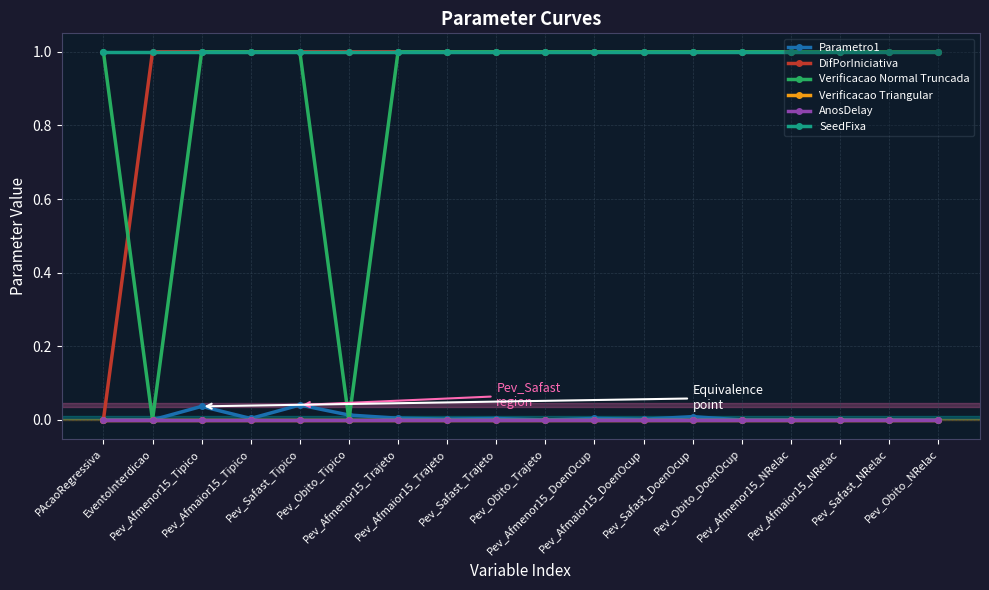

Reading right to left, what are all the values shown in this chart?

Parametro1: Pev_Obito_NRelac=0.0	Pev_Safast_NRelac=0.0	Pev_Afmaior15_NRelac=0.0	Pev_Afmenor15_NRelac=0.0	Pev_Obito_DoenOcup=0.0	Pev_Safast_DoenOcup=0.0	Pev_Afmaior15_DoenOcup=0.0	Pev_Afmenor15_DoenOcup=0.0	Pev_Obito_Trajeto=0.0	Pev_Safast_Trajeto=0.0	Pev_Afmaior15_Trajeto=0.0	Pev_Afmenor15_Trajeto=0.0	Pev_Obito_Tipico=0.0	Pev_Safast_Tipico=0.0	Pev_Afmaior15_Tipico=0.0	Pev_Afmenor15_Tipico=0.0	EventoInterdicao=0.0	PAcaoRegressiva=0.0
DifPorIniciativa: Pev_Obito_NRelac=1.0	Pev_Safast_NRelac=1.0	Pev_Afmaior15_NRelac=1.0	Pev_Afmenor15_NRelac=1.0	Pev_Obito_DoenOcup=1.0	Pev_Safast_DoenOcup=1.0	Pev_Afmaior15_DoenOcup=1.0	Pev_Afmenor15_DoenOcup=1.0	Pev_Obito_Trajeto=1.0	Pev_Safast_Trajeto=1.0	Pev_Afmaior15_Trajeto=1.0	Pev_Afmenor15_Trajeto=1.0	Pev_Obito_Tipico=1.0	Pev_Safast_Tipico=1.0	Pev_Afmaior15_Tipico=1.0	Pev_Afmenor15_Tipico=1.0	EventoInterdicao=1.0	PAcaoRegressiva=0.0
Verificacao Normal Truncada: Pev_Obito_NRelac=1.0	Pev_Safast_NRelac=1.0	Pev_Afmaior15_NRelac=1.0	Pev_Afmenor15_NRelac=1.0	Pev_Obito_DoenOcup=1.0	Pev_Safast_DoenOcup=1.0	Pev_Afmaior15_DoenOcup=1.0	Pev_Afmenor15_DoenOcup=1.0	Pev_Obito_Trajeto=1.0	Pev_Safast_Trajeto=1.0	Pev_Afmaior15_Trajeto=1.0	Pev_Afmenor15_Trajeto=1.0	Pev_Obito_Tipico=0.0	Pev_Safast_Tipico=1.0	Pev_Afmaior15_Tipico=1.0	Pev_Afmenor15_Tipico=1.0	EventoInterdicao=0.0	PAcaoRegressiva=1.0
Verificacao Triangular: Pev_Obito_NRelac=0.0	Pev_Safast_NRelac=0.0	Pev_Afmaior15_NRelac=0.0	Pev_Afmenor15_NRelac=0.0	Pev_Obito_DoenOcup=0.0	Pev_Safast_DoenOcup=0.0	Pev_Afmaior15_DoenOcup=0.0	Pev_Afmenor15_DoenOcup=0.0	Pev_Obito_Trajeto=0.0	Pev_Safast_Trajeto=0.0	Pev_Afmaior15_Trajeto=0.0	Pev_Afmenor15_Trajeto=0.0	Pev_Obito_Tipico=0.0	Pev_Safast_Tipico=0.0	Pev_Afmaior15_Tipico=0.0	Pev_Afmenor15_Tipico=0.0	EventoInterdicao=0.0	PAcaoRegressiva=0.0
AnosDelay: Pev_Obito_NRelac=0.0	Pev_Safast_NRelac=0.0	Pev_Afmaior15_NRelac=0.0	Pev_Afmenor15_NRelac=0.0	Pev_Obito_DoenOcup=0.0	Pev_Safast_DoenOcup=0.0	Pev_Afmaior15_DoenOcup=0.0	Pev_Afmenor15_DoenOcup=0.0	Pev_Obito_Trajeto=0.0	Pev_Safast_Trajeto=0.0	Pev_Afmaior15_Trajeto=0.0	Pev_Afmenor15_Trajeto=0.0	Pev_Obito_Tipico=0.0	Pev_Safast_Tipico=0.0	Pev_Afmaior15_Tipico=0.0	Pev_Afmenor15_Tipico=0.0	EventoInterdicao=0.0	PAcaoRegressiva=0.0
SeedFixa: Pev_Obito_NRelac=1.0	Pev_Safast_NRelac=1.0	Pev_Afmaior15_NRelac=1.0	Pev_Afmenor15_NRelac=1.0	Pev_Obito_DoenOcup=1.0	Pev_Safast_DoenOcup=1.0	Pev_Afmaior15_DoenOcup=1.0	Pev_Afmenor15_DoenOcup=1.0	Pev_Obito_Trajeto=1.0	Pev_Safast_Trajeto=1.0	Pev_Afmaior15_Trajeto=1.0	Pev_Afmenor15_Trajeto=1.0	Pev_Obito_Tipico=1.0	Pev_Safast_Tipico=1.0	Pev_Afmaior15_Tipico=1.0	Pev_Afmenor15_Tipico=1.0	EventoInterdicao=1.0	PAcaoRegressiva=1.0